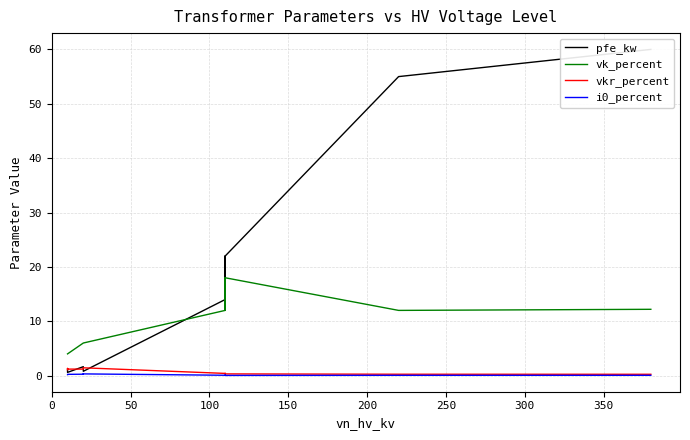

What is the average value of the i0_percent series?

0.1